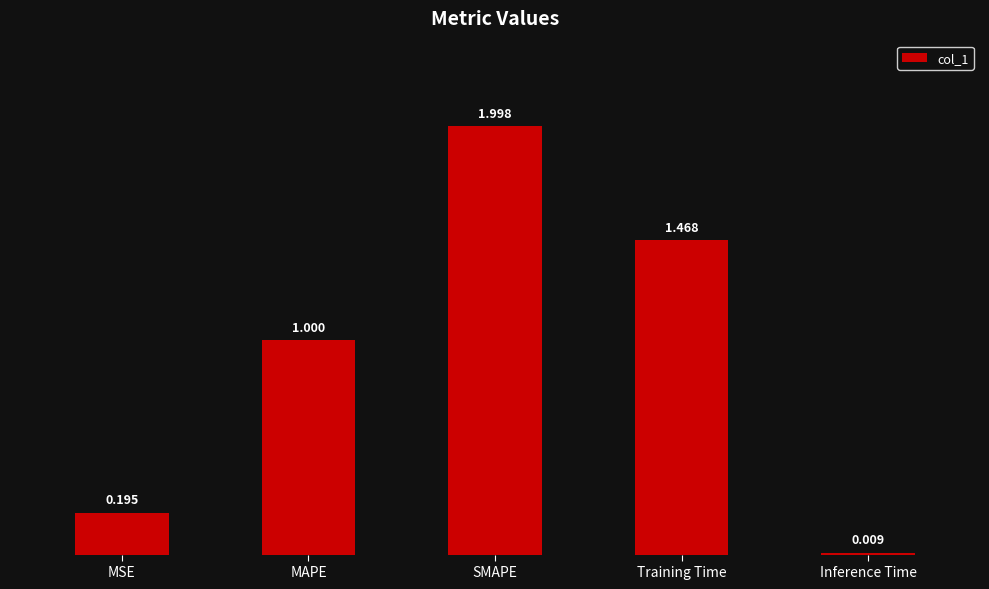

What position from the right is Training Time?

2